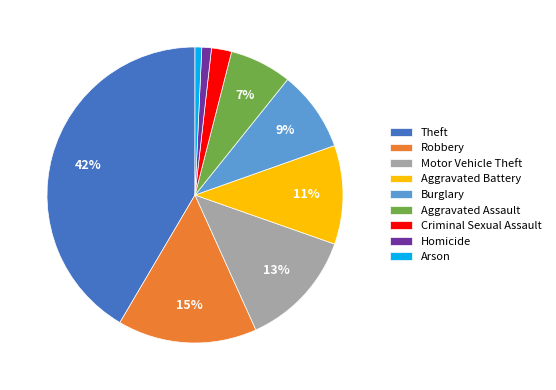

How many slices are in this pie chart?

9